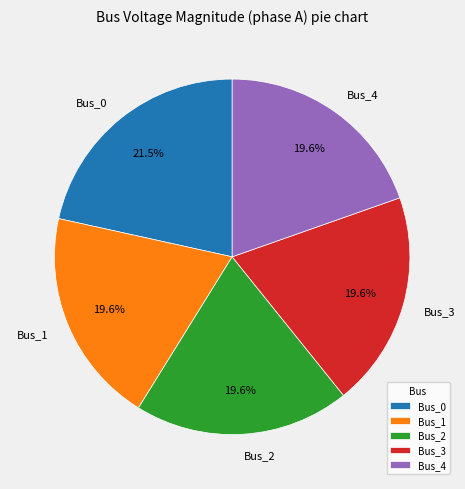

To the nearest percent, what portion does Bus_3 represent?

20%